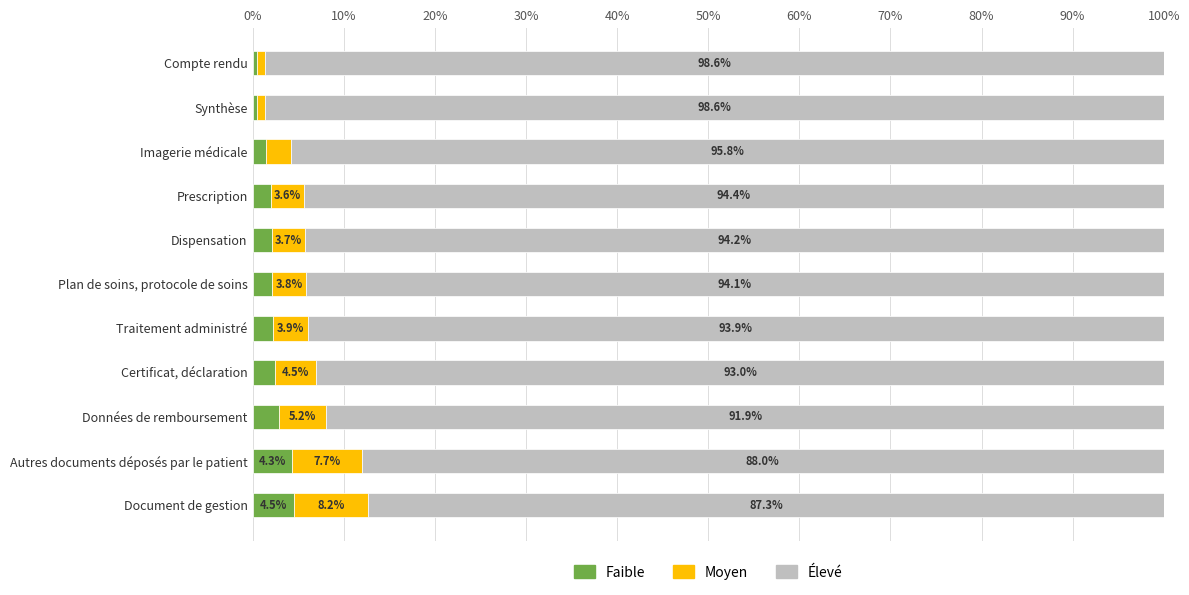

What is the minimum value for Faible?

0.5